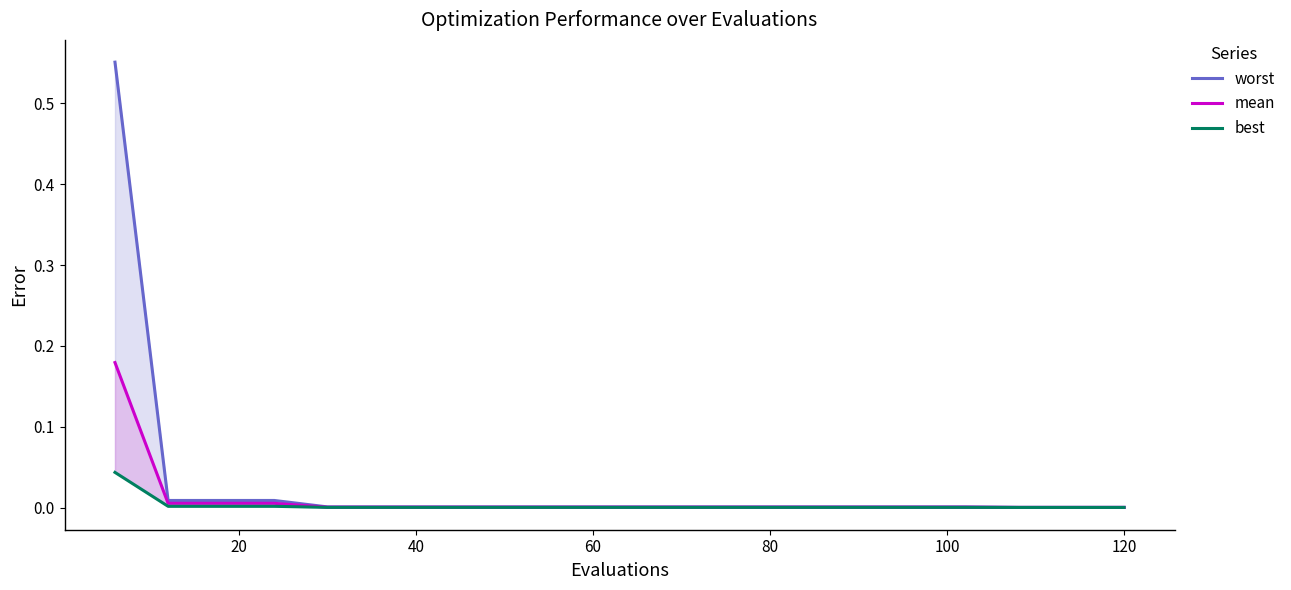

Which series has the largest range (max minus min)?

worst